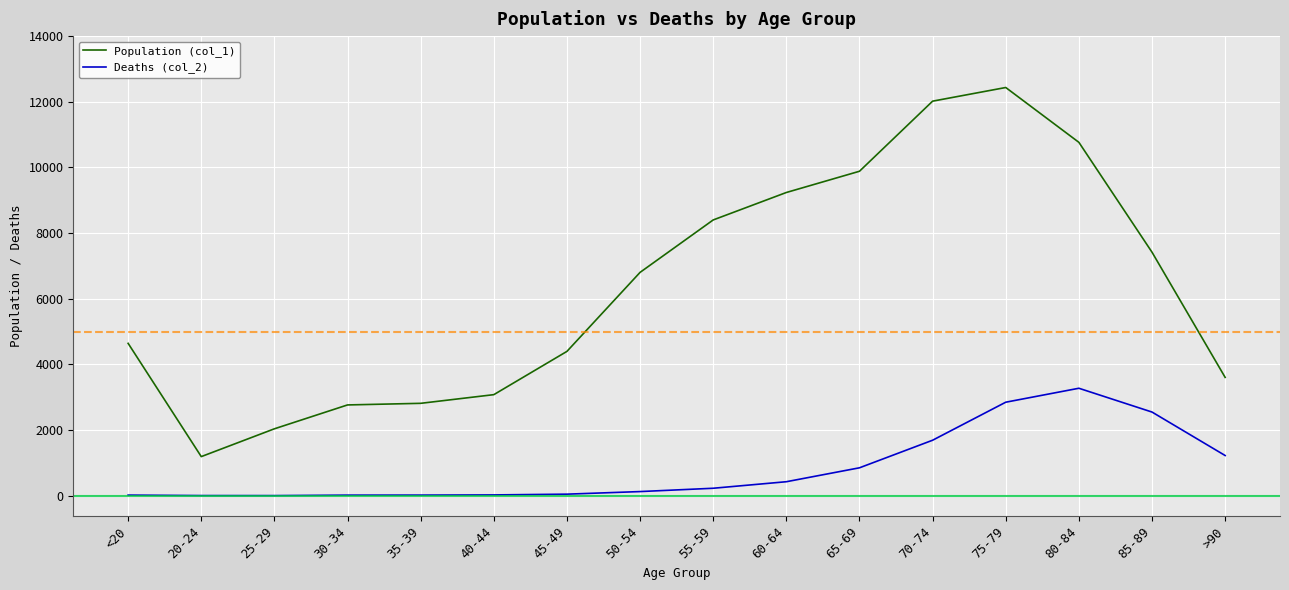

True or false: Deaths (col_2) and Population (col_1) cross at least once.

False